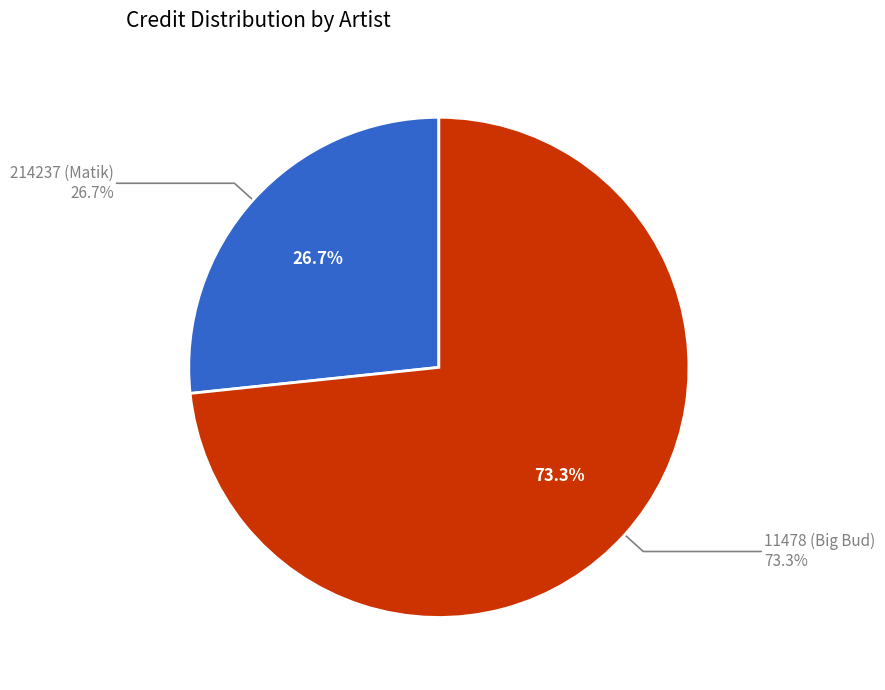

To the nearest percent, what is the average slice percentage?

50%